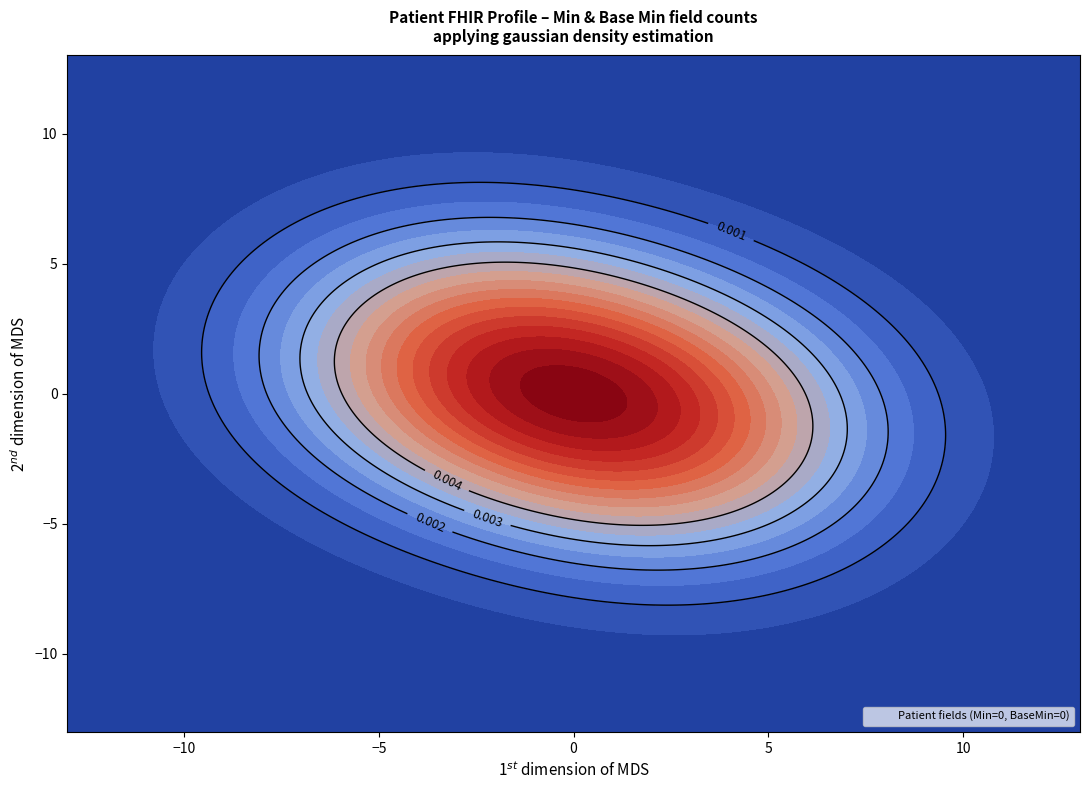

How many values are below zero?

9